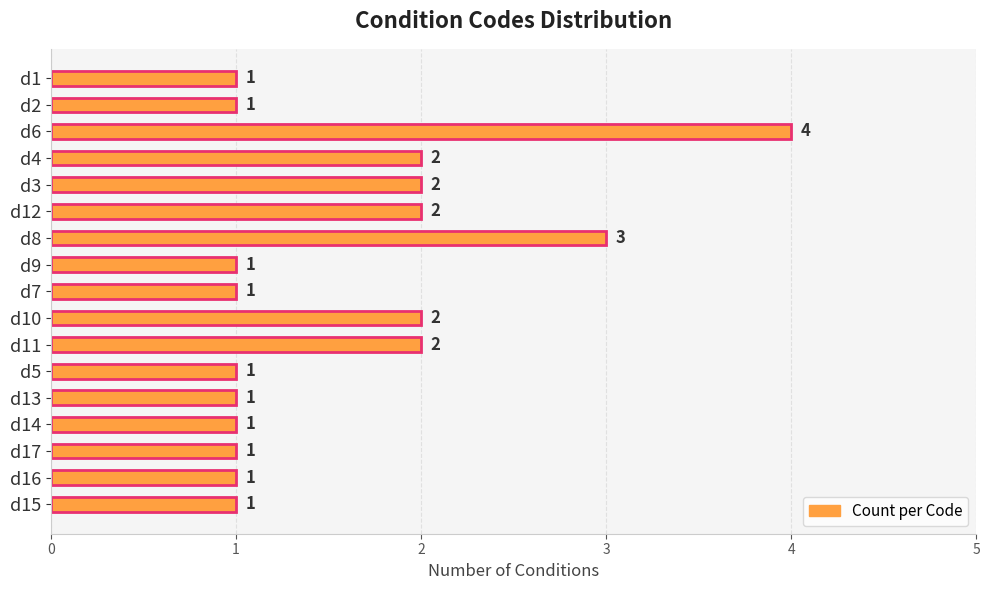

What is the average value?

2